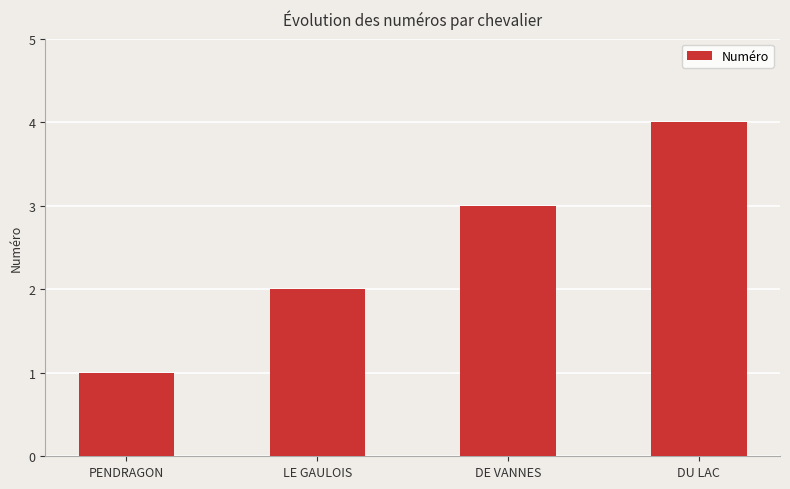

At which category does the chart reach its peak across all series?

DU LAC